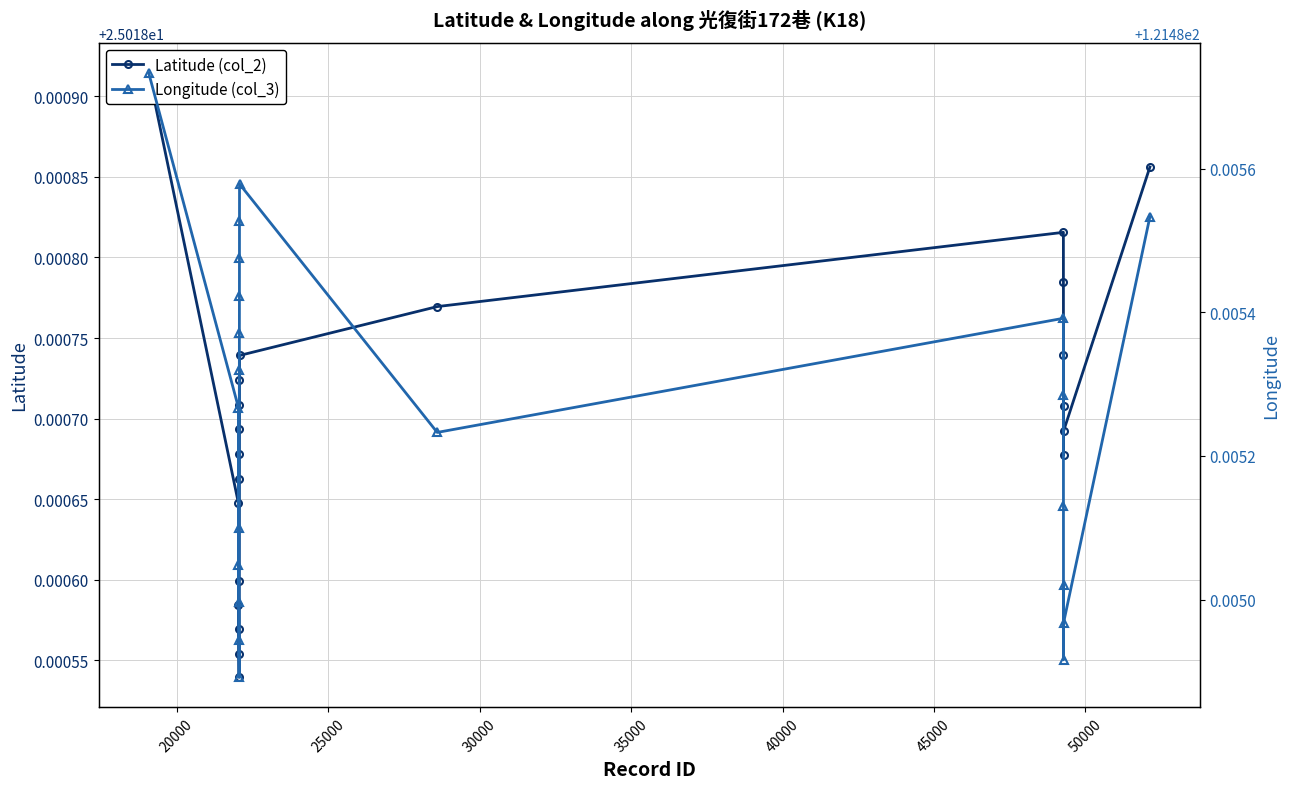

In Latitude (col_2), how many points are lower than both neighbors (excluding endpoints)?

3